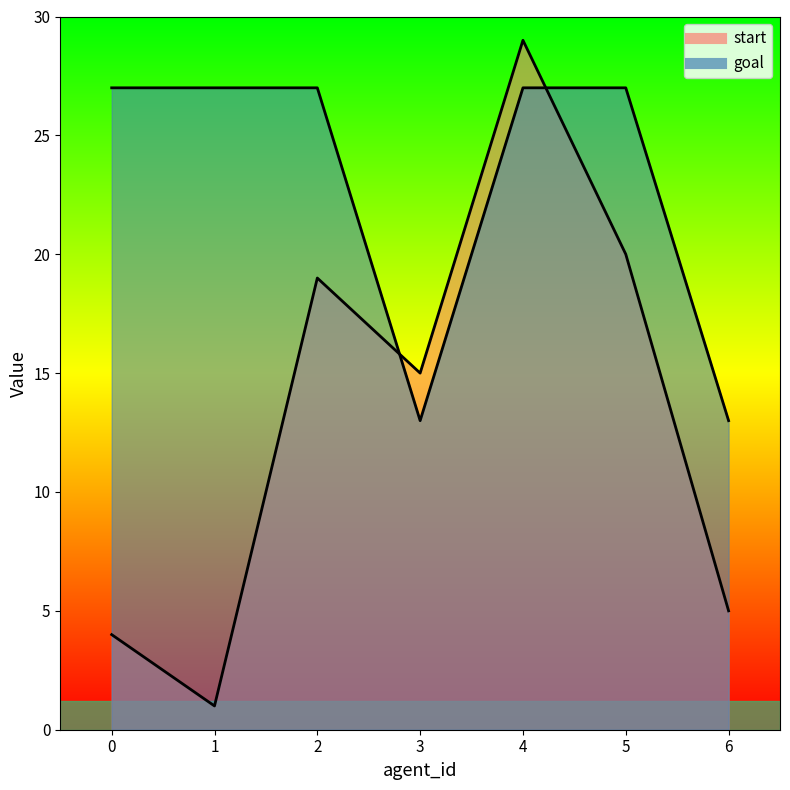

Reading left to right, transcribe all the data shown in this chart.

start: 0=4	1=1	2=19	3=15	4=29	5=20	6=5
goal: 0=27	1=27	2=27	3=13	4=27	5=27	6=13